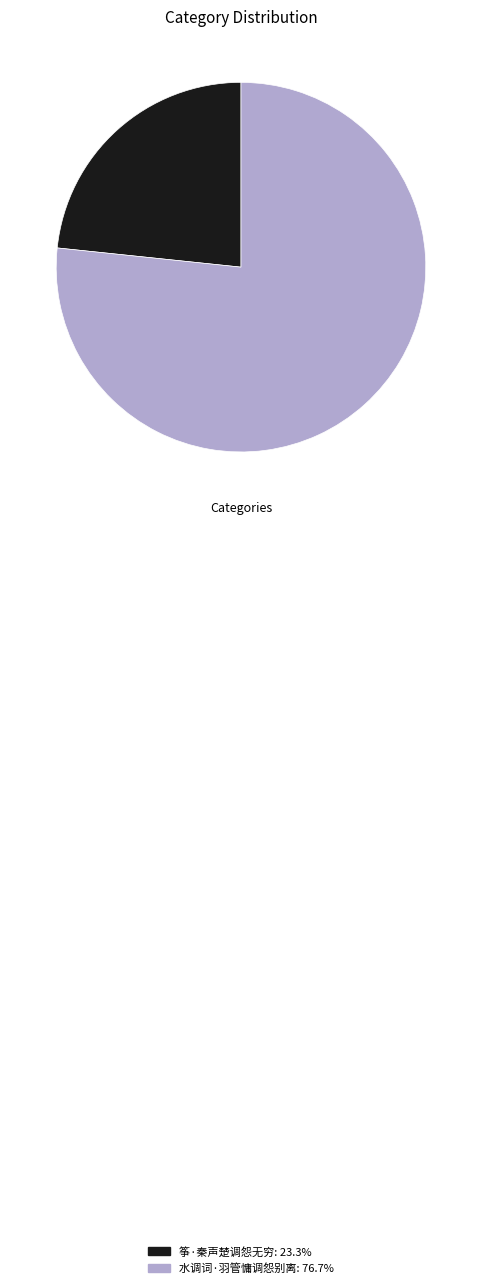

Does 水调词·羽管慵调怨别离: 76.7% account for over 50% of the chart?

Yes